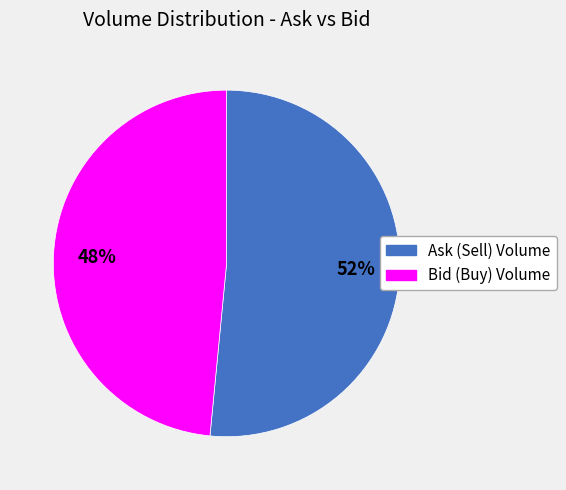

Is there any slice that represents more than half of the pie?

Yes